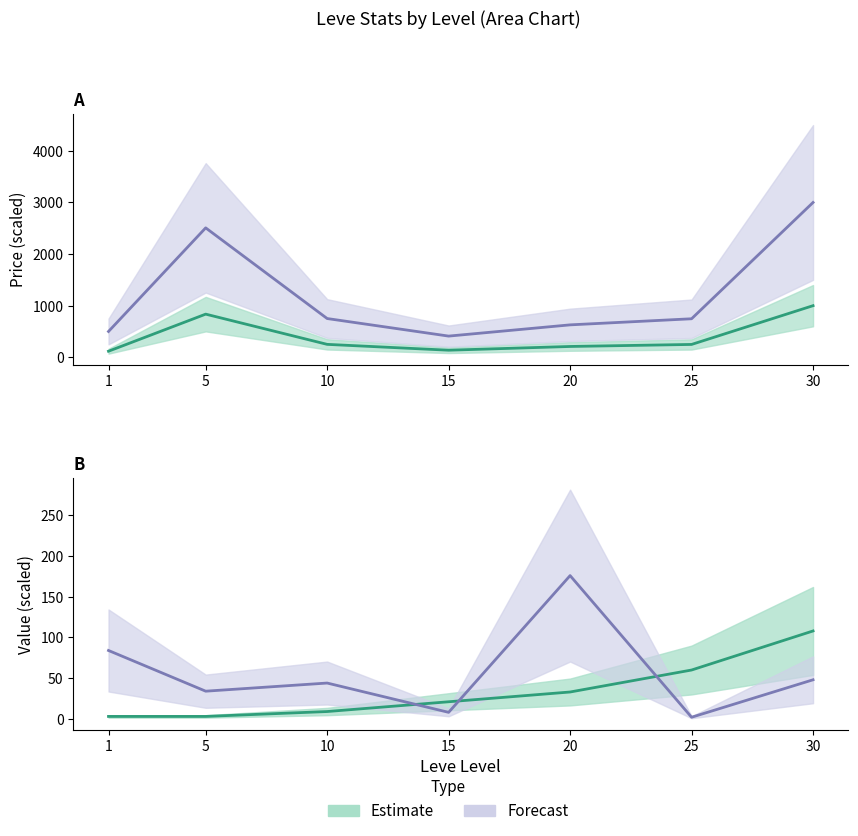

Does the chart display data point markers on the line(s)?

No